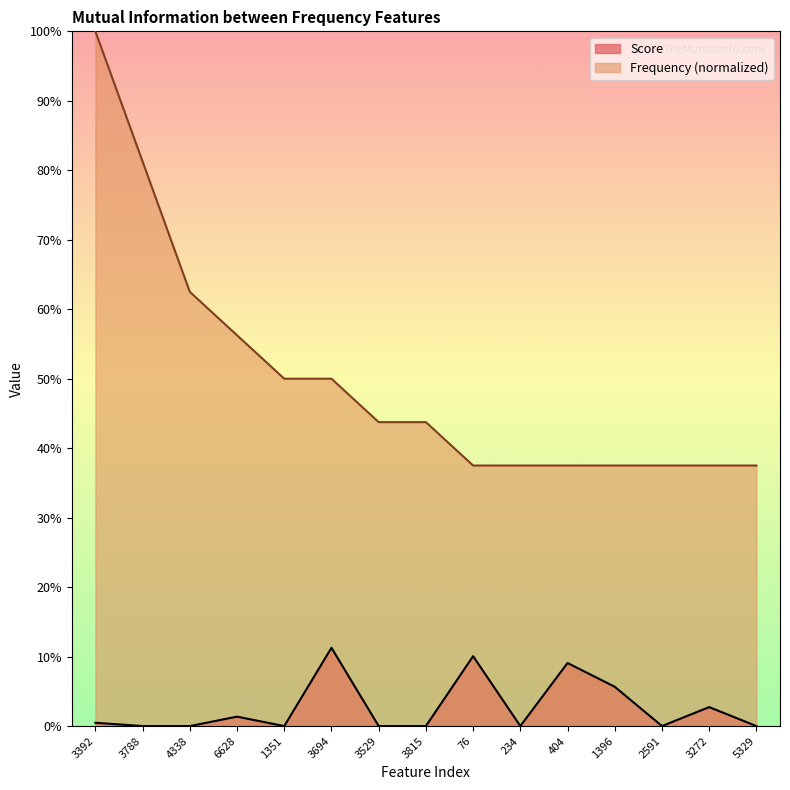

What is the sum of all Frequency values?

7.5